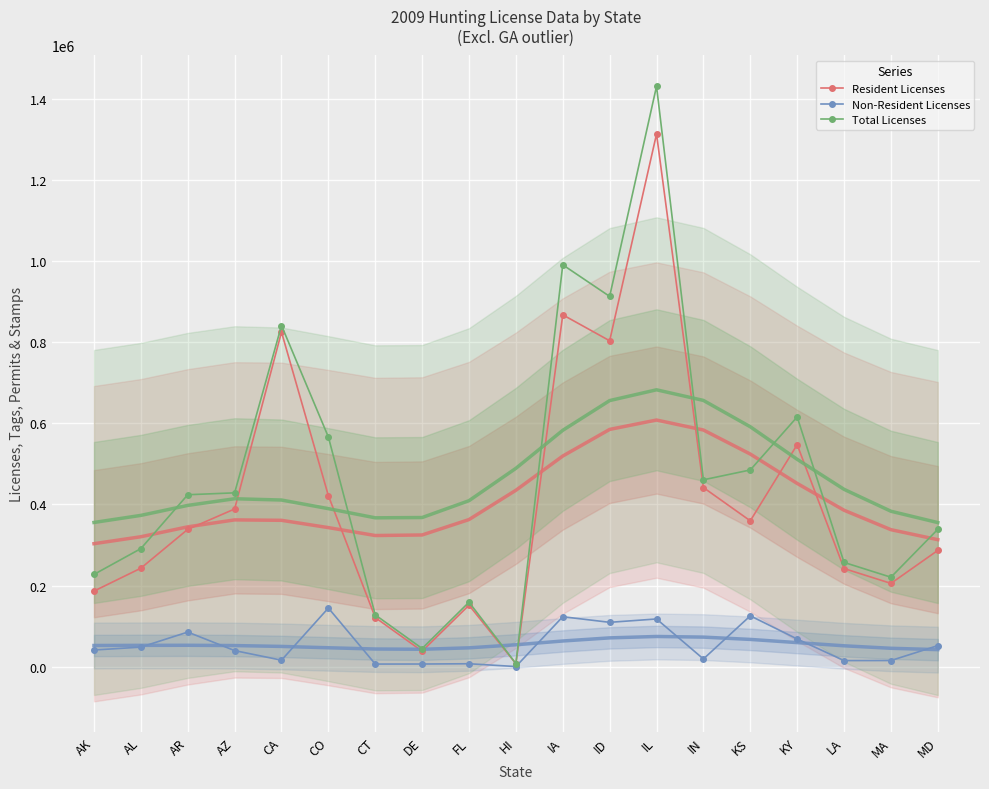

Which category has the highest value in the Total Licenses series?

IL